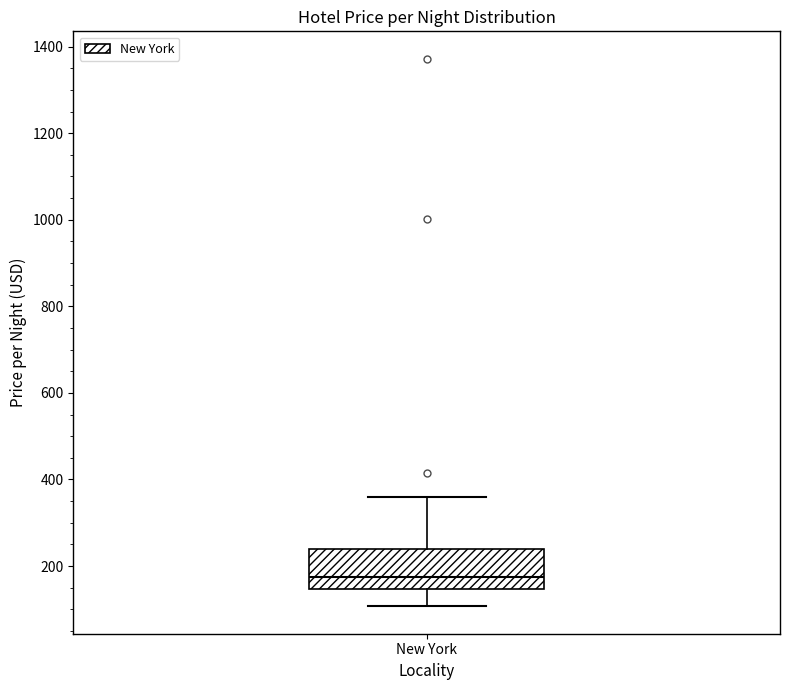

Transcribe this box plot: give where the median line is, the range the box spans, and where the two whiskers end, as read against the y-axis. The values are not printed on the chart, so give them approximately, as read against the axis.

median 180, box 140 to 240, whiskers 100 to 360